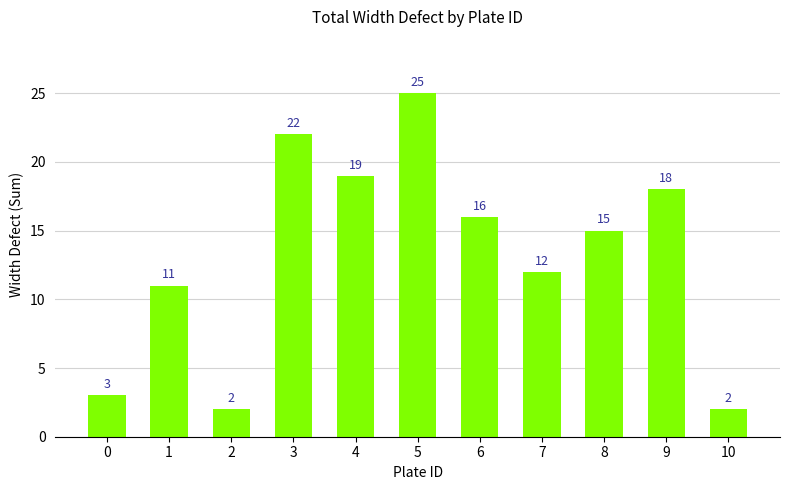

Approximately how many times larger is the value at 5 compared to 10?

12.5